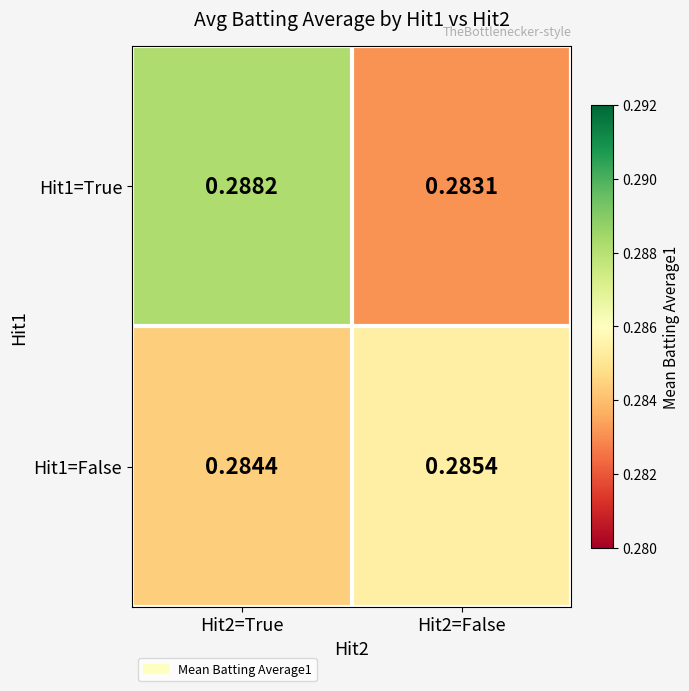

Is the value of Hit1=True at Hit2=False greater than the value of Hit1=False at Hit2=True?

No